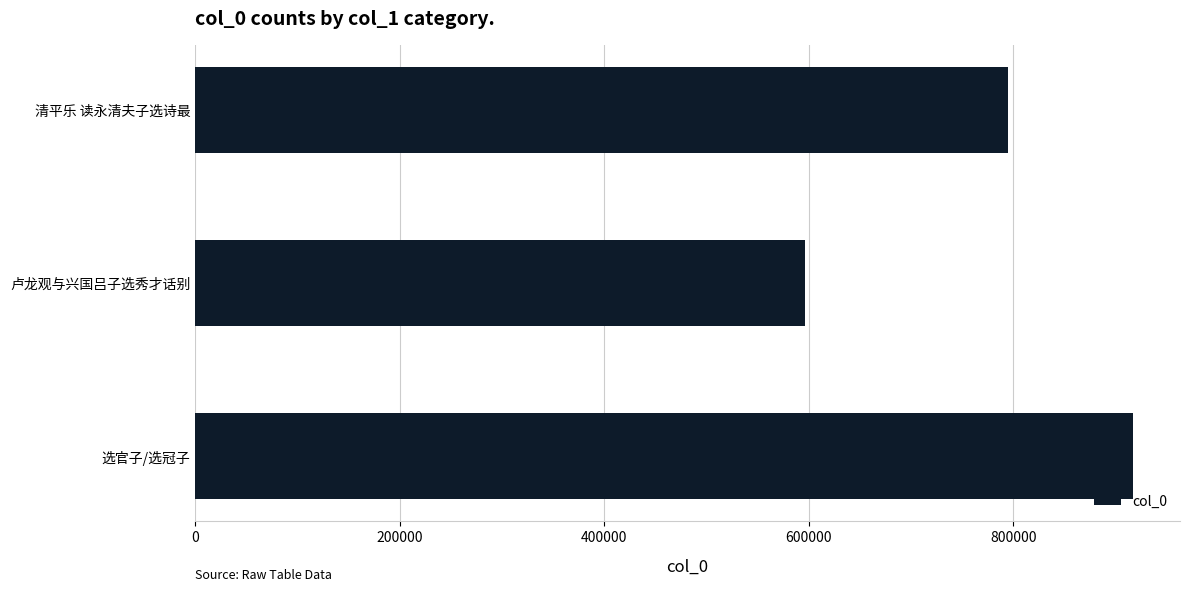

Reading bottom to top, extract all data points from this chart.

选官子/选冠子=917199	卢龙观与兴国吕子选秀才话别=596271	清平乐 读永清夫子选诗最=795144